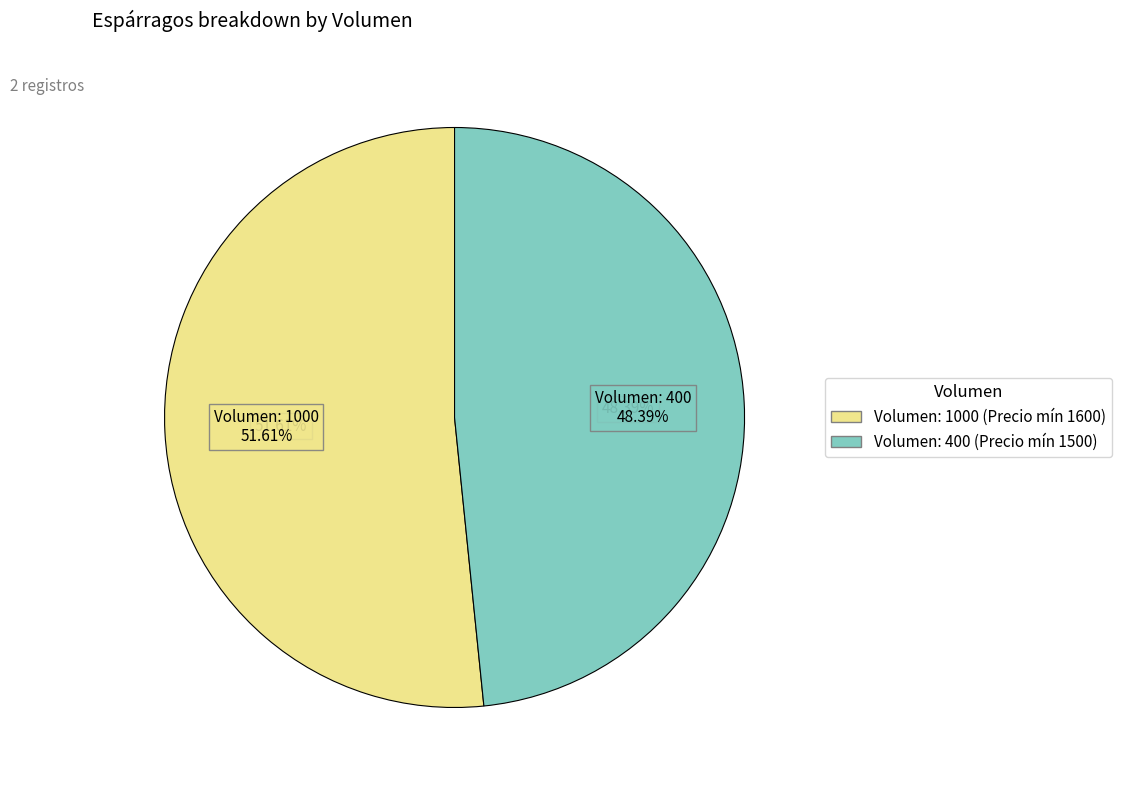

Is 1000 the majority of the pie?

Yes